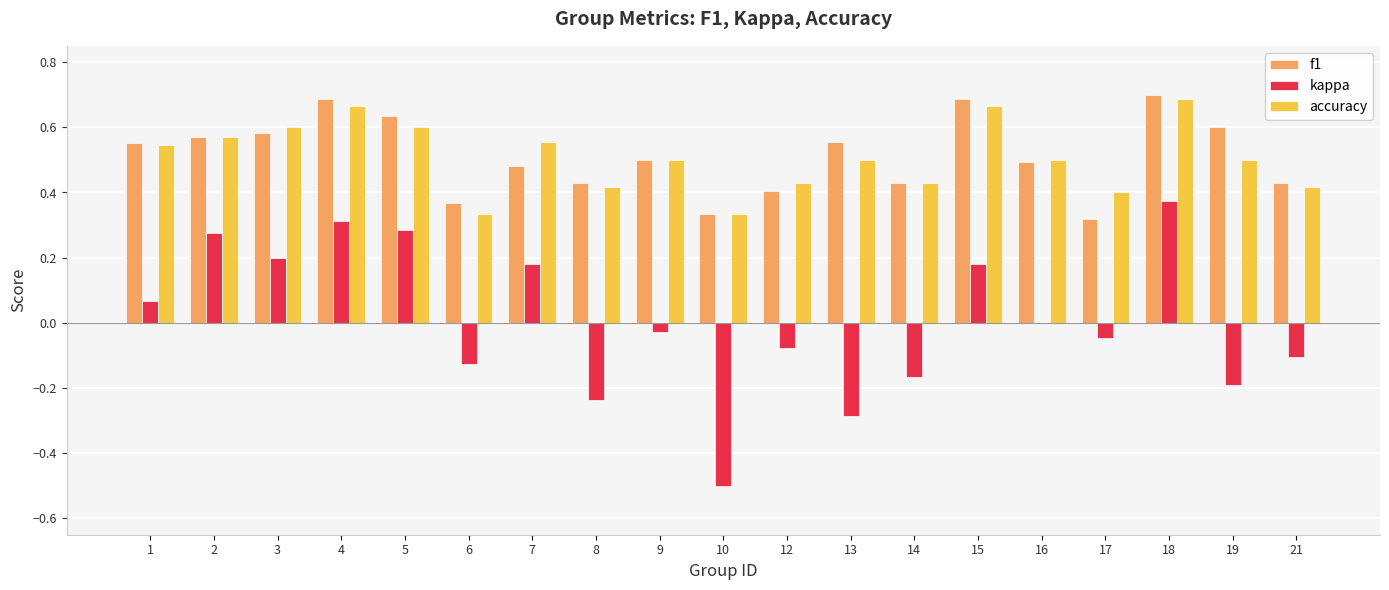

Count the number of categories in the chart.

19